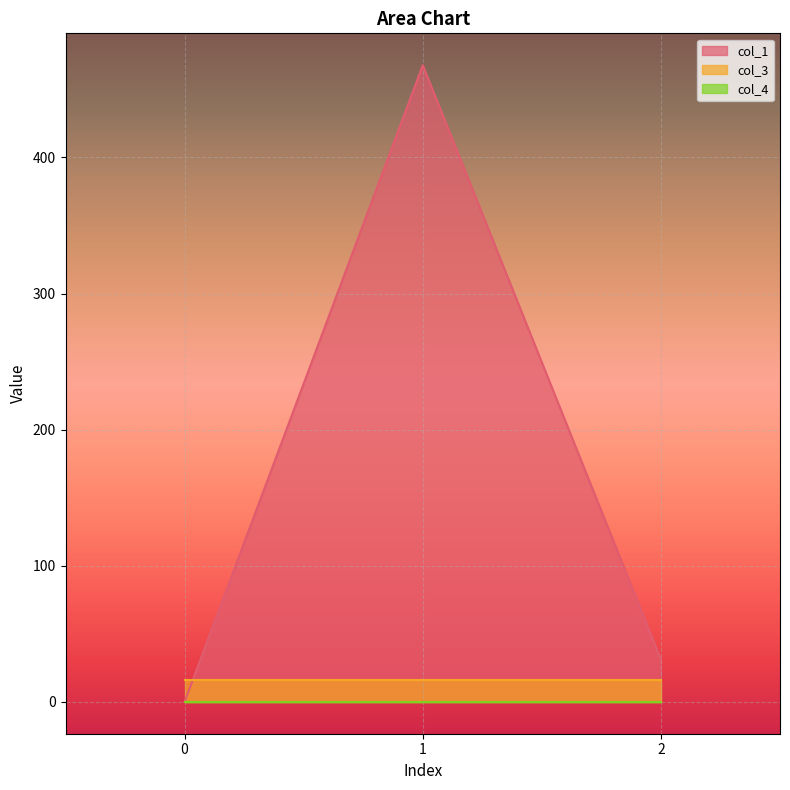

What is the difference between the highest and lowest values at 0?

16.0